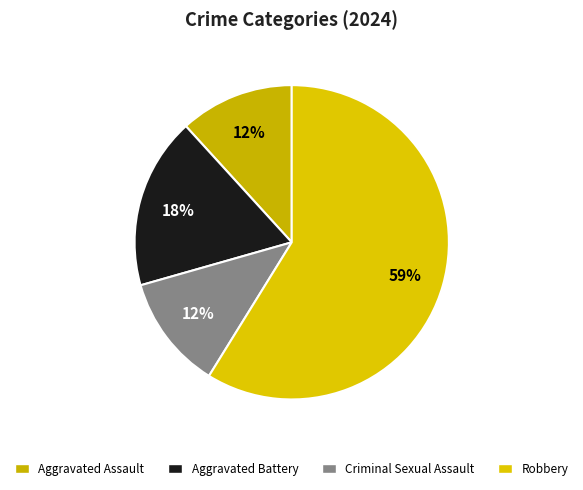

What is the largest slice in the pie chart?

Robbery